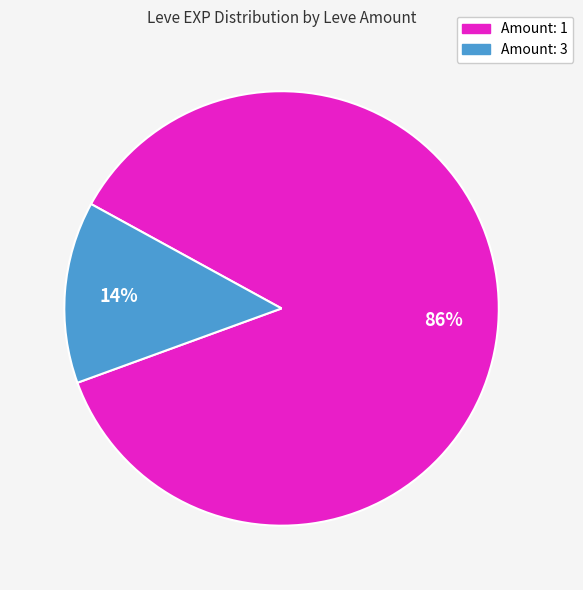

Is there a majority slice in this chart?

Yes